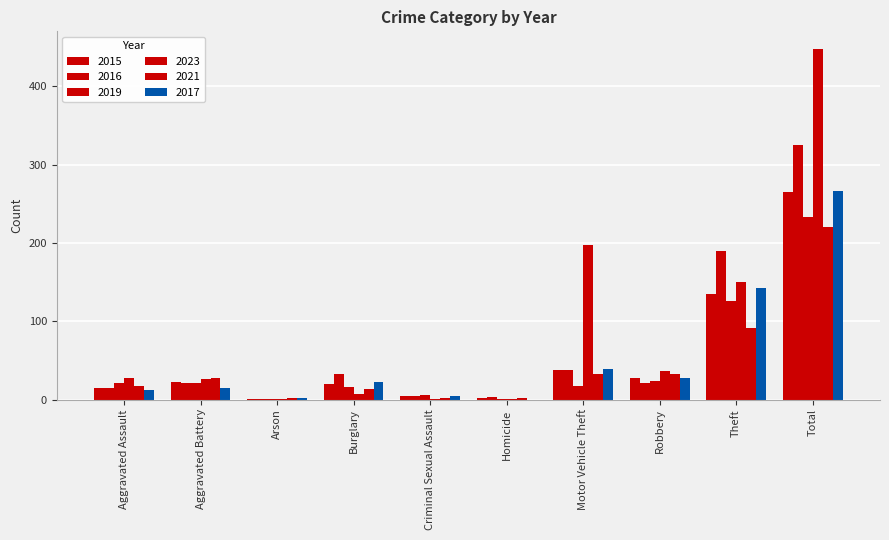

Reading left to right, transcribe all the data shown in this chart.

2015: Aggravated Assault=15	Aggravated Battery=22	Arson=1	Burglary=20	Criminal Sexual Assault=5	Homicide=2	Motor Vehicle Theft=38	Robbery=27	Theft=135	Total=265
2016: Aggravated Assault=15	Aggravated Battery=21	Arson=1	Burglary=32	Criminal Sexual Assault=4	Homicide=3	Motor Vehicle Theft=38	Robbery=21	Theft=190	Total=325
2019: Aggravated Assault=21	Aggravated Battery=21	Arson=1	Burglary=16	Criminal Sexual Assault=6	Homicide=1	Motor Vehicle Theft=17	Robbery=24	Theft=126	Total=233
2023: Aggravated Assault=28	Aggravated Battery=26	Arson=1	Burglary=7	Criminal Sexual Assault=1	Homicide=1	Motor Vehicle Theft=197	Robbery=37	Theft=150	Total=448
2021: Aggravated Assault=17	Aggravated Battery=28	Arson=2	Burglary=14	Criminal Sexual Assault=2	Homicide=2	Motor Vehicle Theft=32	Robbery=32	Theft=91	Total=220
2017: Aggravated Assault=12	Aggravated Battery=15	Arson=2	Burglary=22	Criminal Sexual Assault=5	Homicide=0	Motor Vehicle Theft=39	Robbery=28	Theft=143	Total=266